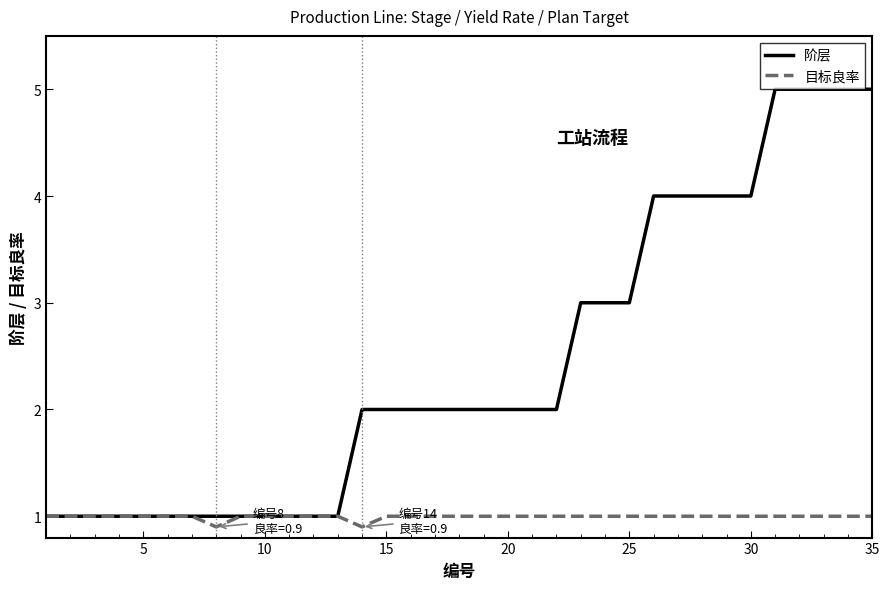

What is the minimum value for 目标良率?

0.9